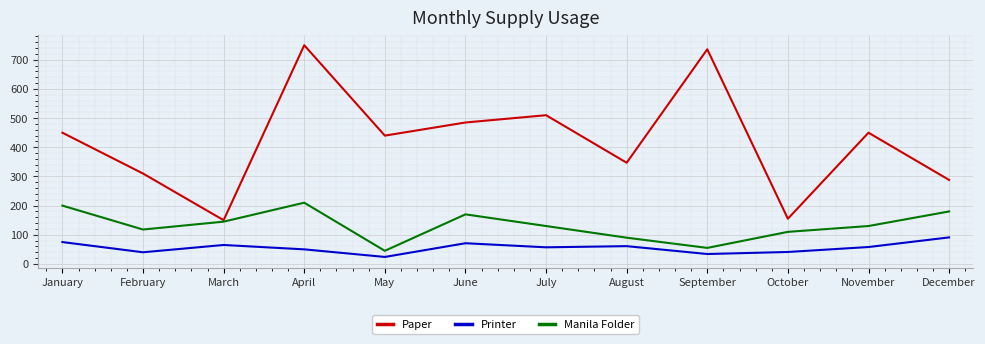

Which series has the widest spread of values?

Paper